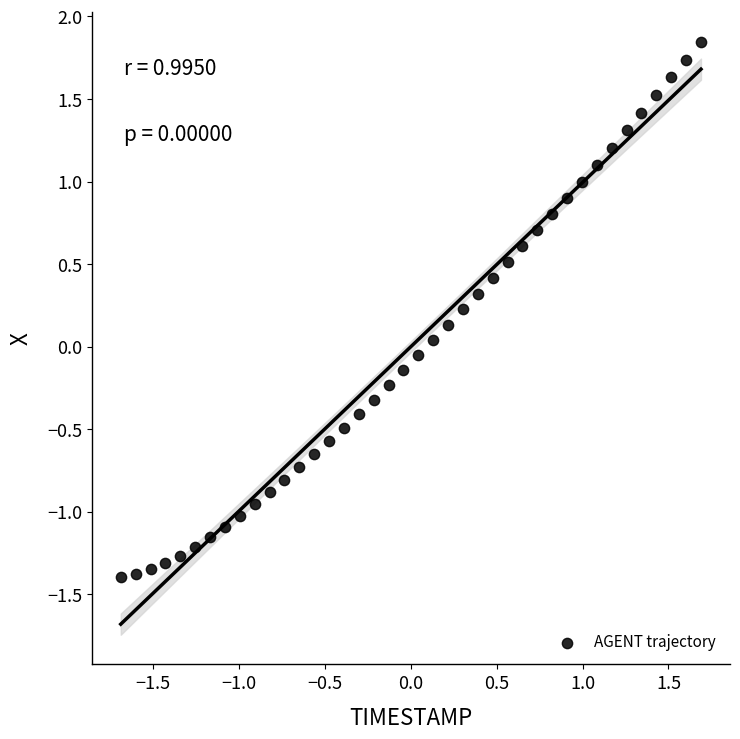

What is the range of Y values (max minus min)?

3.2